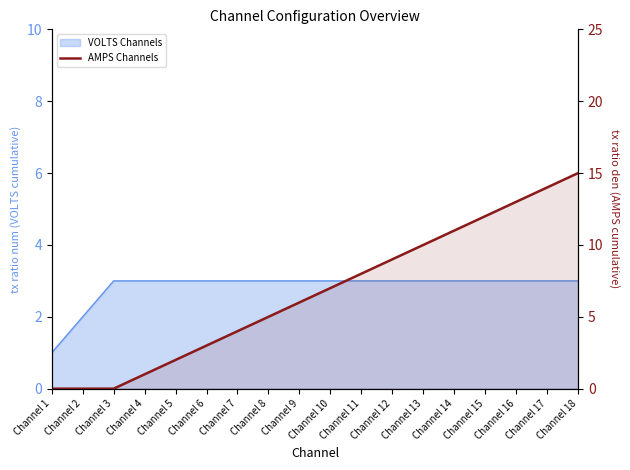

Is it true that the value at Channel 15 is 12?

True